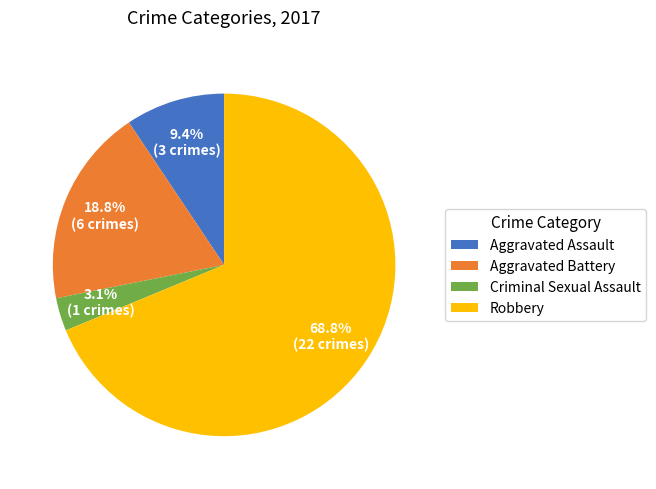

To the nearest percent, what portion does Criminal Sexual Assault represent?

3%